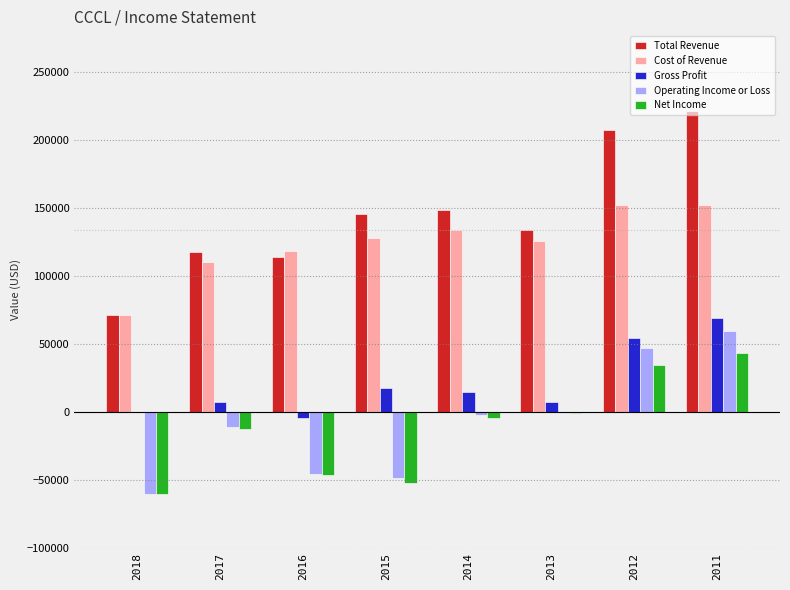

Which category has the highest value across all series?

2011